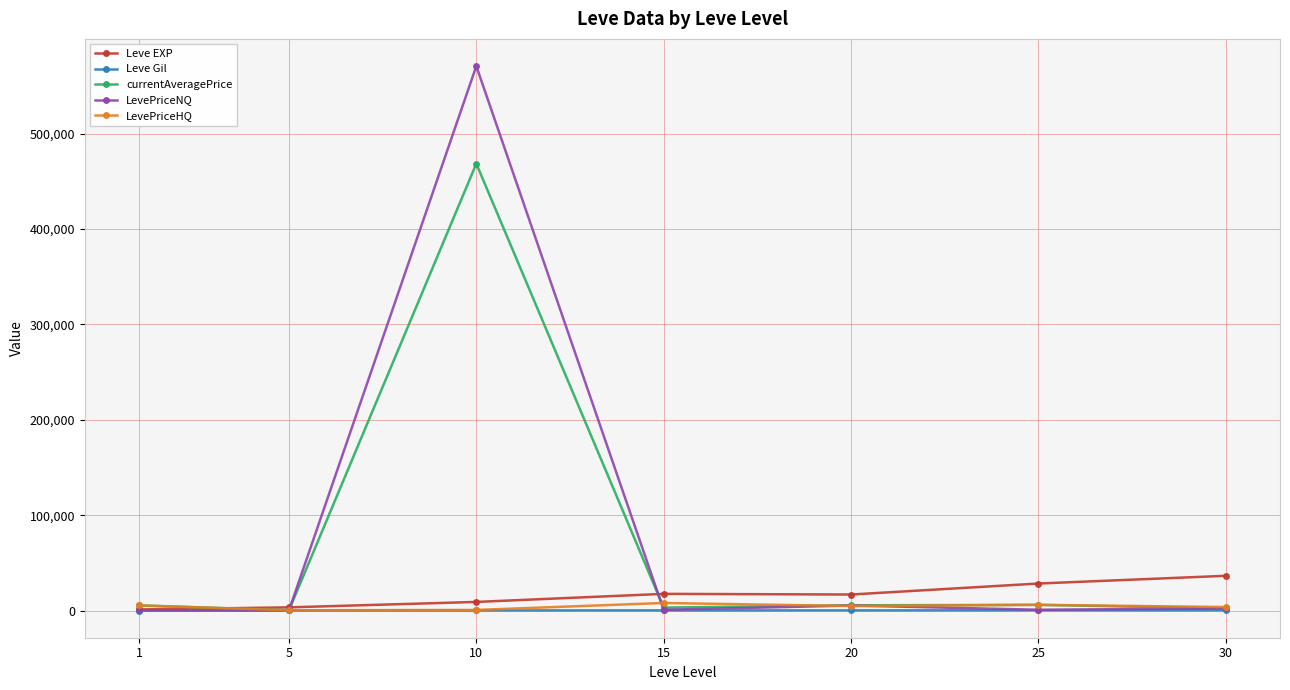

True or false: LevePriceNQ has more than 0 interior local peaks.

True